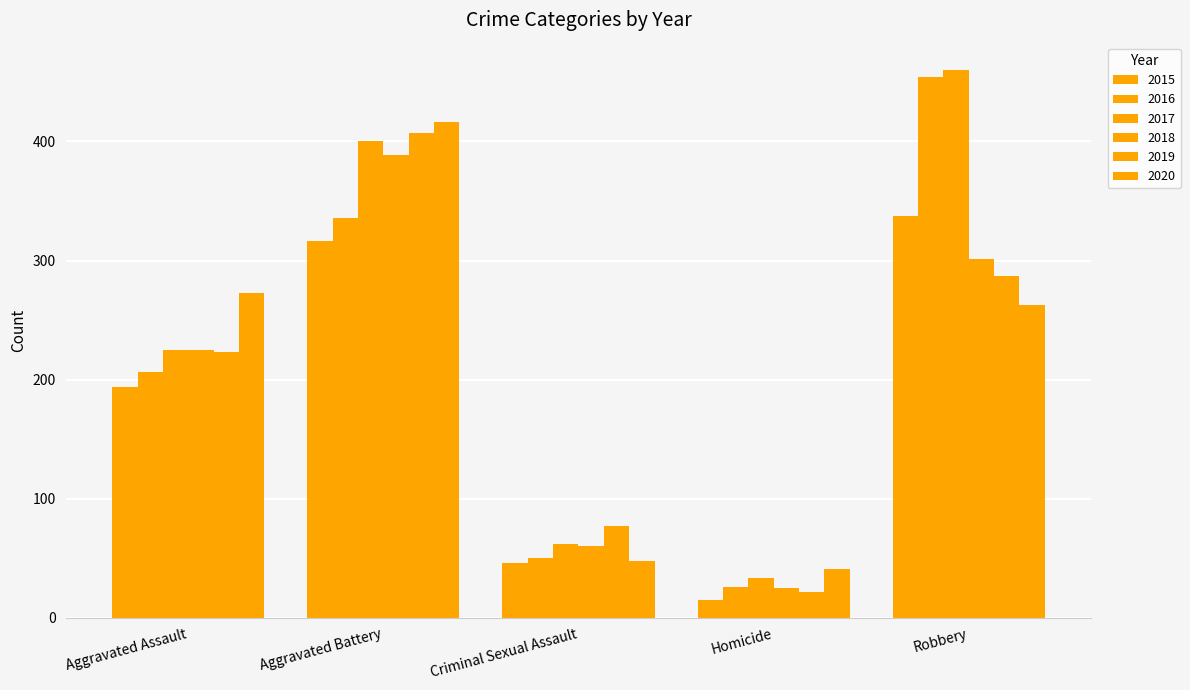

How many bars are there in each group?

6